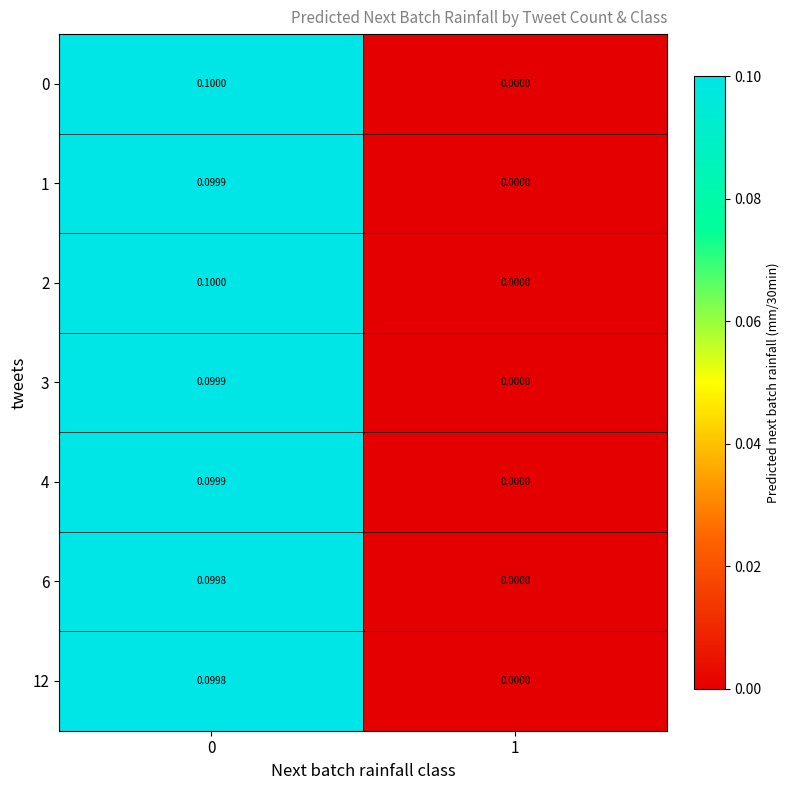

Is the value of 2 at 0 greater than the value of 1 at 1?

Yes